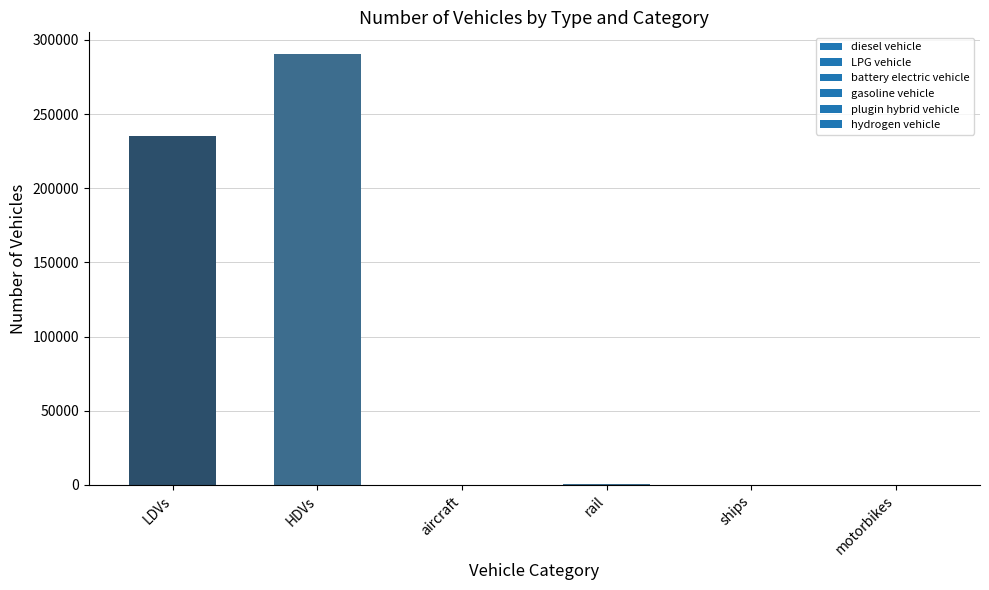

Approximately how many times larger is the value at HDVs compared to LDVs?

1.2